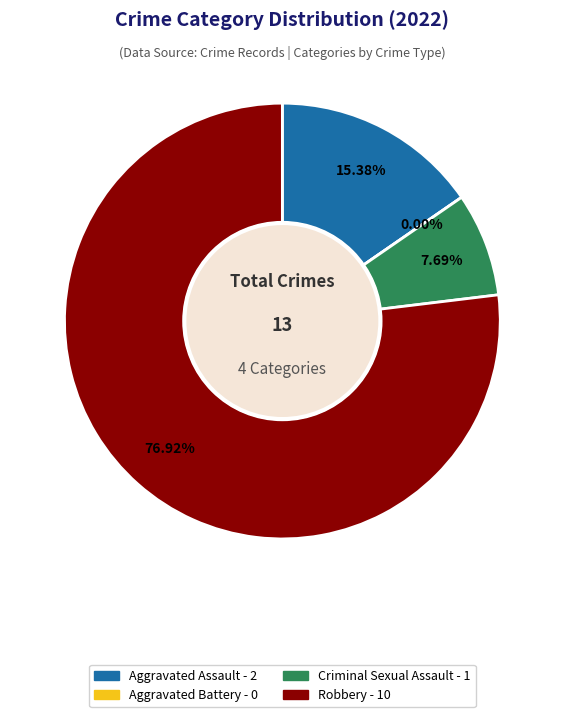

How many slices are in this pie chart?

4